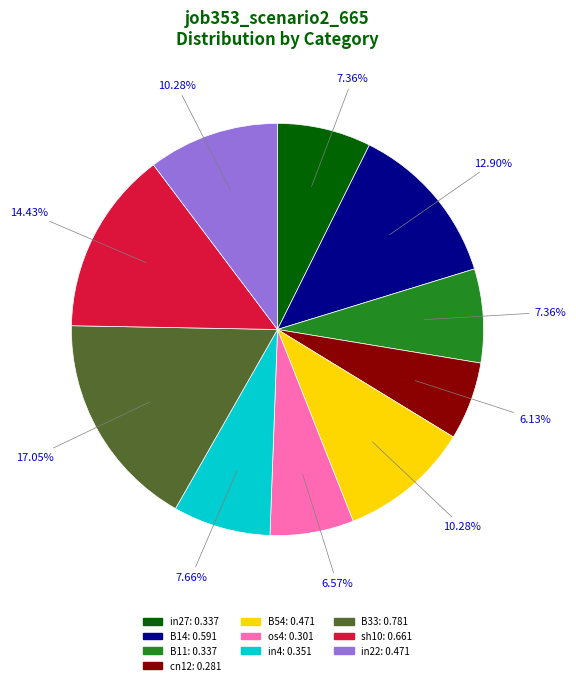

To the nearest percent, what is the difference between the largest and smallest slice percentages?

11%